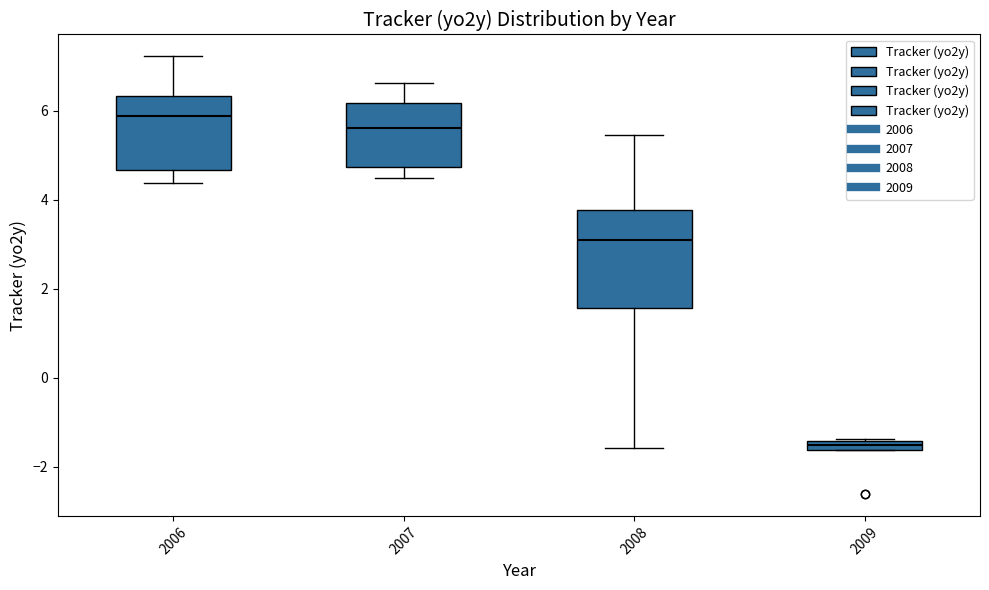

Comparing the boxes themselves (not the whiskers), which one is the tallest?

2008